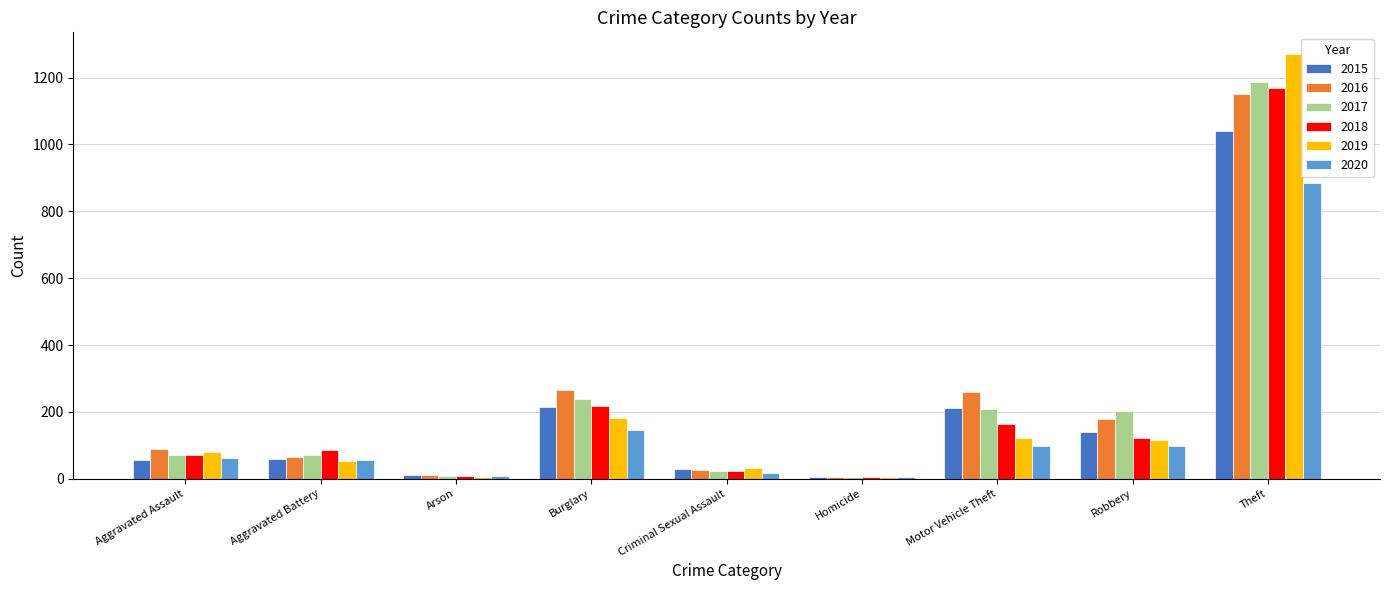

Count the number of data series in this chart.

6